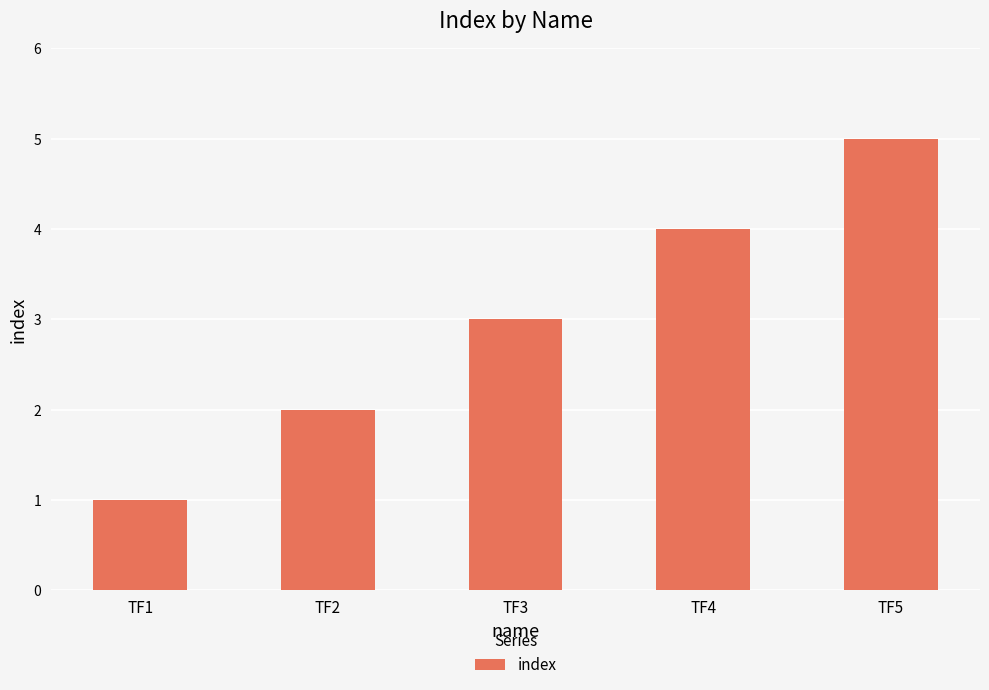

Which has a higher value, TF1 or TF2?

TF2